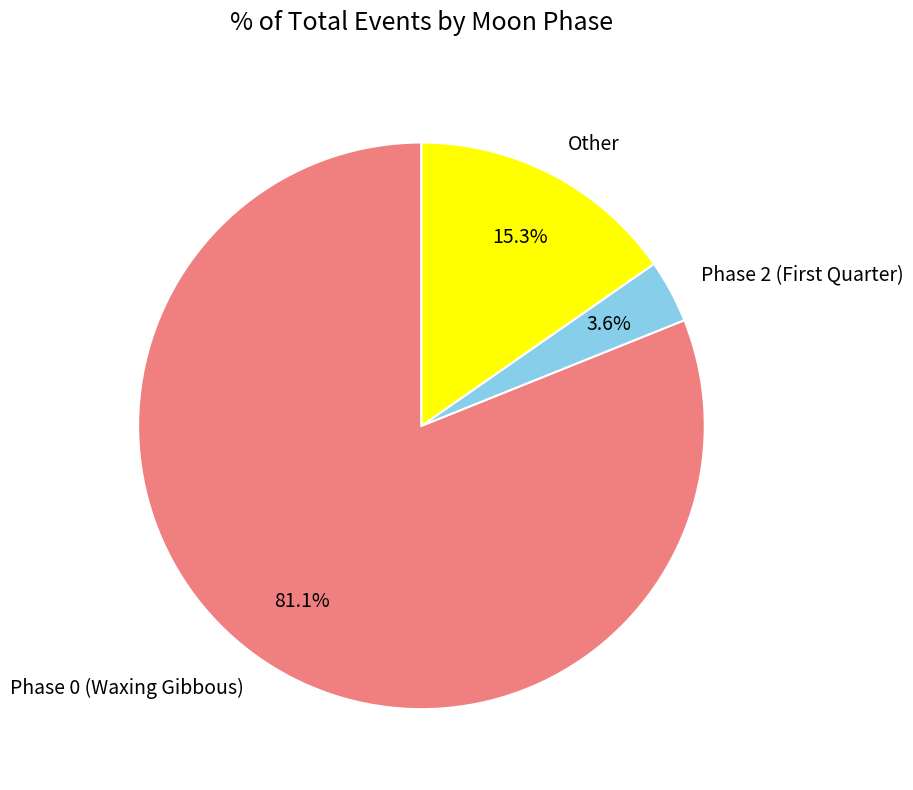

Does Phase 0 (Waxing Gibbous) account for over 50% of the chart?

Yes